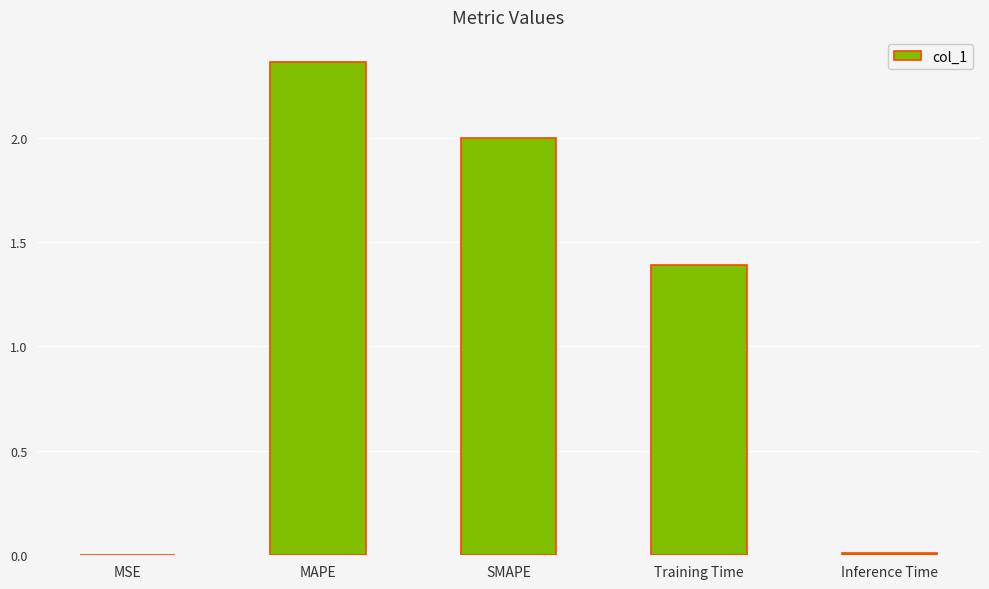

The chart shows a value of 2.0 at SMAPE. True or false?

True